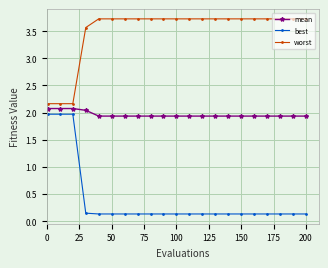

What is the average value of the best series?

0.4